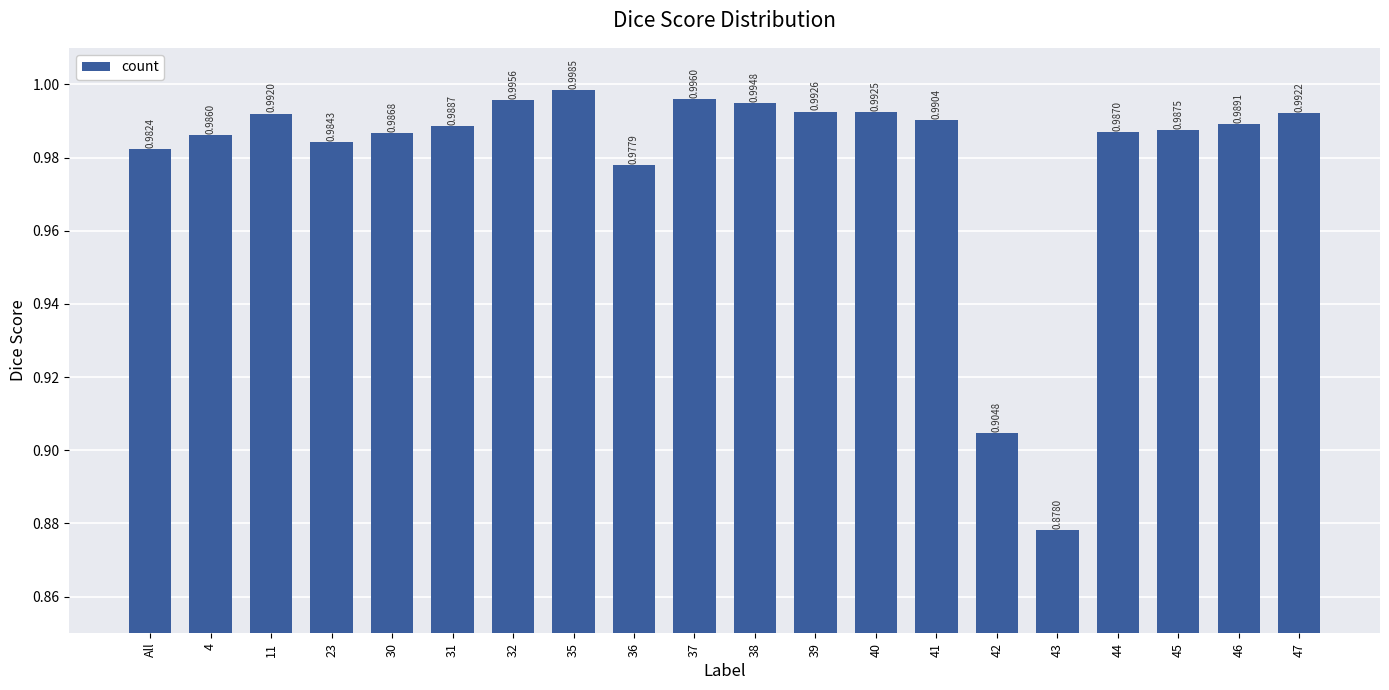

List the labels in order of value, smallest first.

43, 42, 36, All, 23, 4, 30, 44, 45, 31, 46, 41, 11, 47, 40, 39, 38, 32, 37, 35